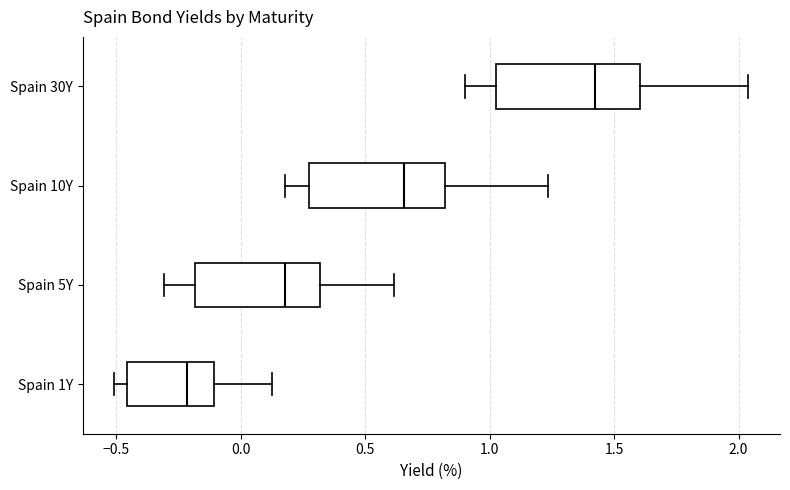

Which box has the furthest to the left median line?

Spain 1Y